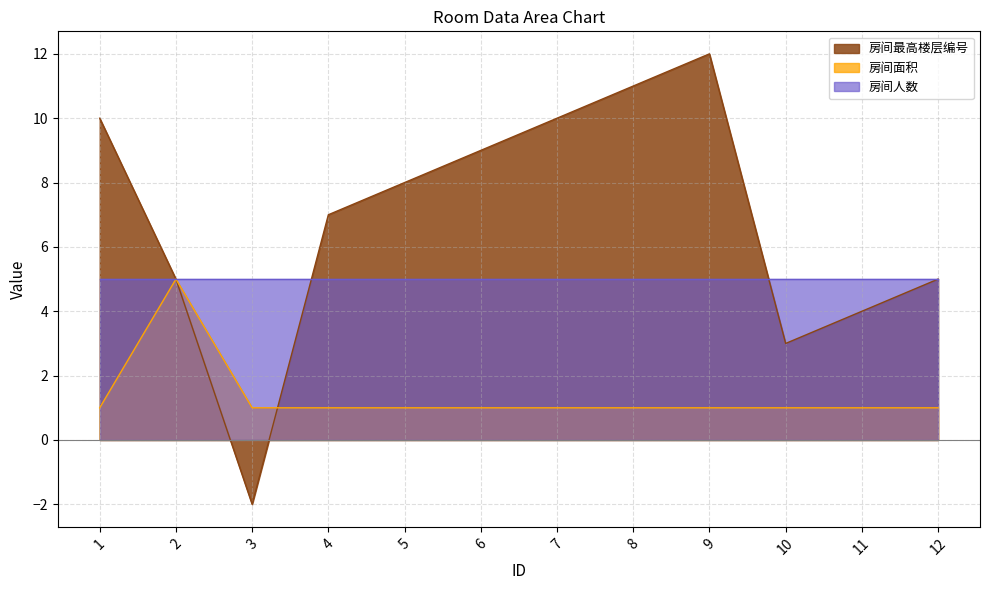

What is the difference between the 房间最高楼层编号 values at 11 and 6?

5